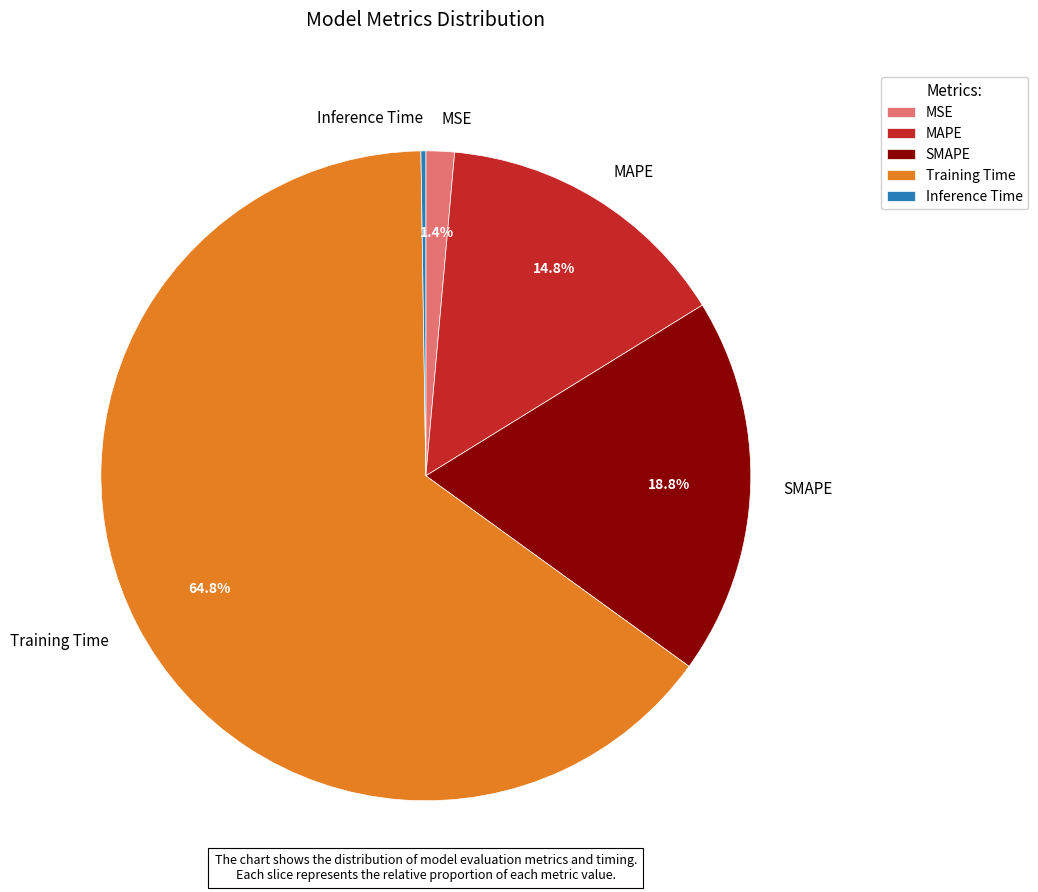

Do Training Time and SMAPE together represent more than half of the pie?

Yes